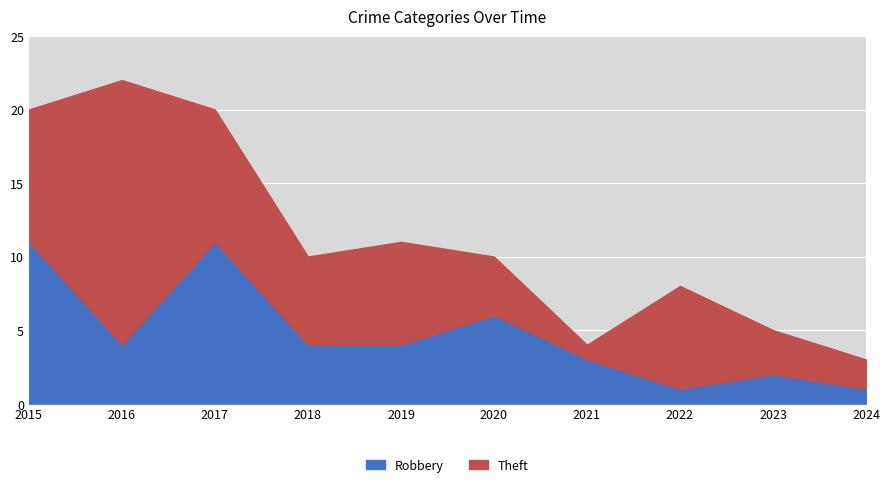

List the labels in order of value, largest first.

2015, 2017, 2020, 2016, 2018, 2019, 2021, 2023, 2022, 2024